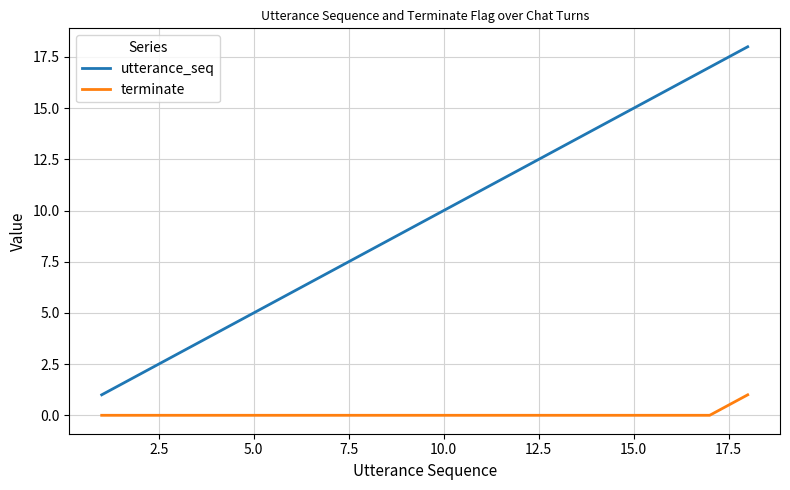

List the series in order of their overall mean, lowest first.

terminate, utterance_seq